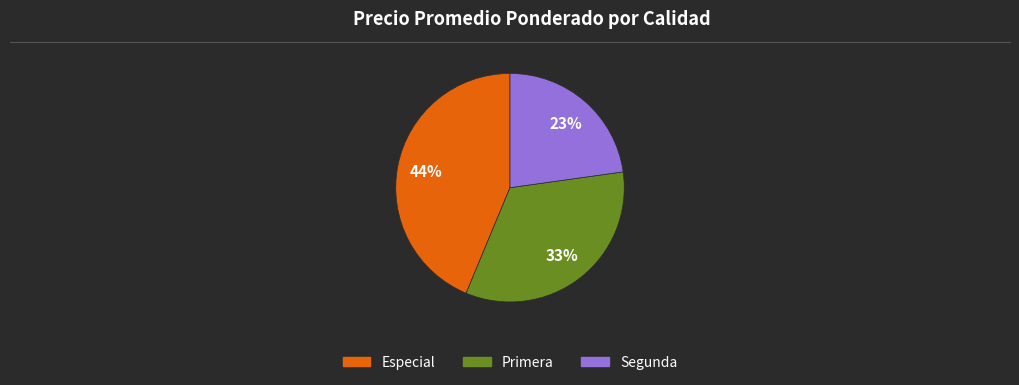

True or false: Segunda accounts for 15% of the total.

False